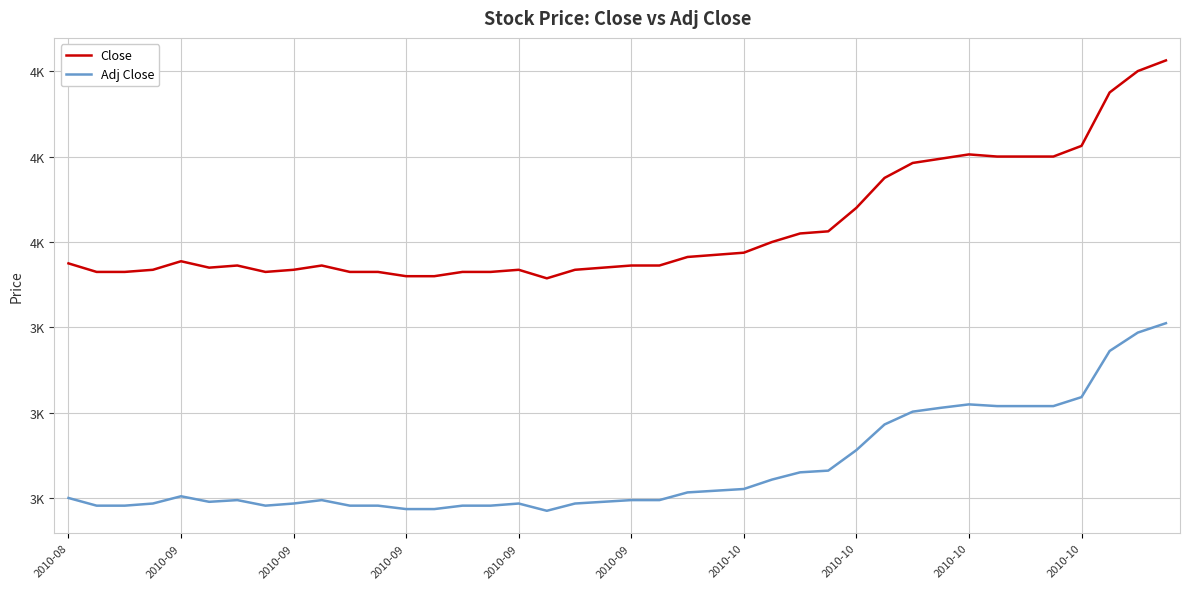

Which series has the widest spread of values?

Close